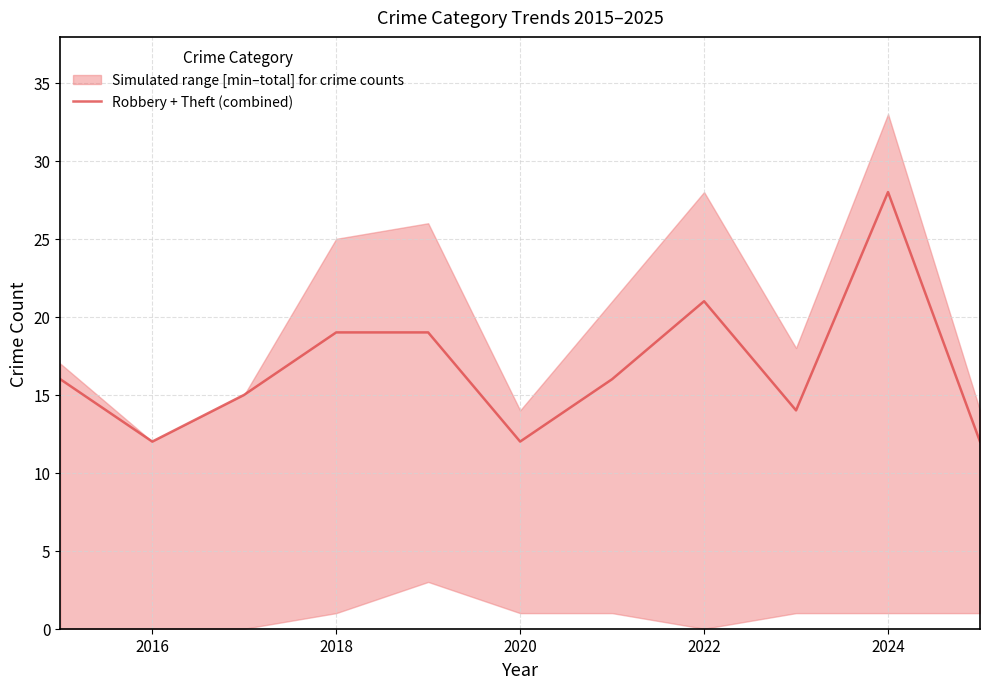

What is the highest value of the Robbery + Theft (combined) series?

28